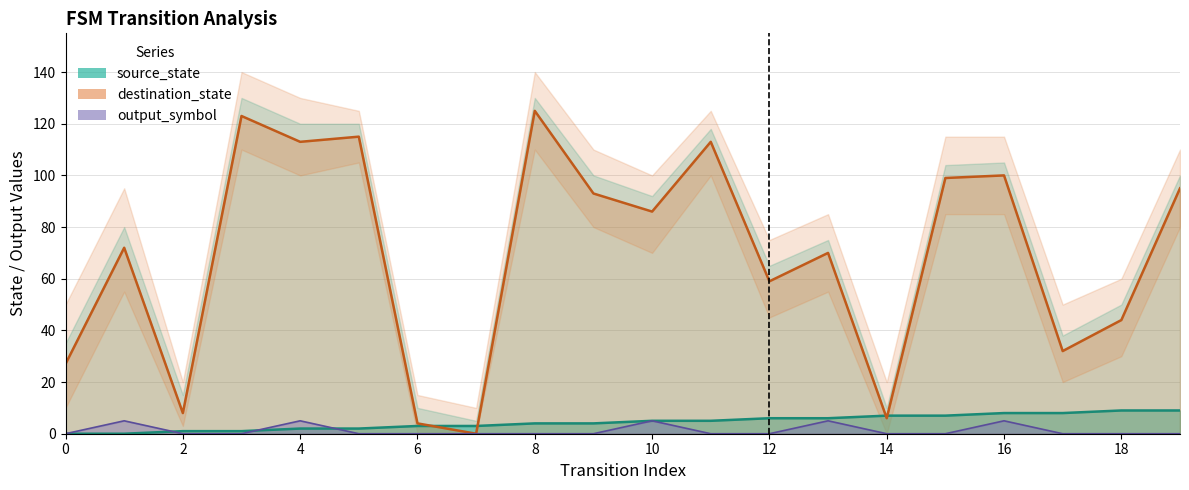

Which series has the largest total across all categories?

destination_state line